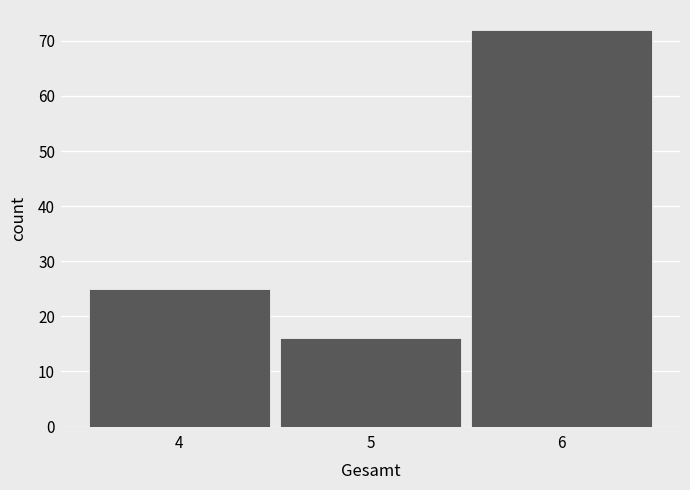

Reading left to right, list every bar in this chart as the range it spans on the x-axis followed by its height. The values are not printed on the chart, so give them approximately, as read against the axis.

3.5 to 4.5: 25
4.5 to 5.5: 16
5.5 to 6.5: 72